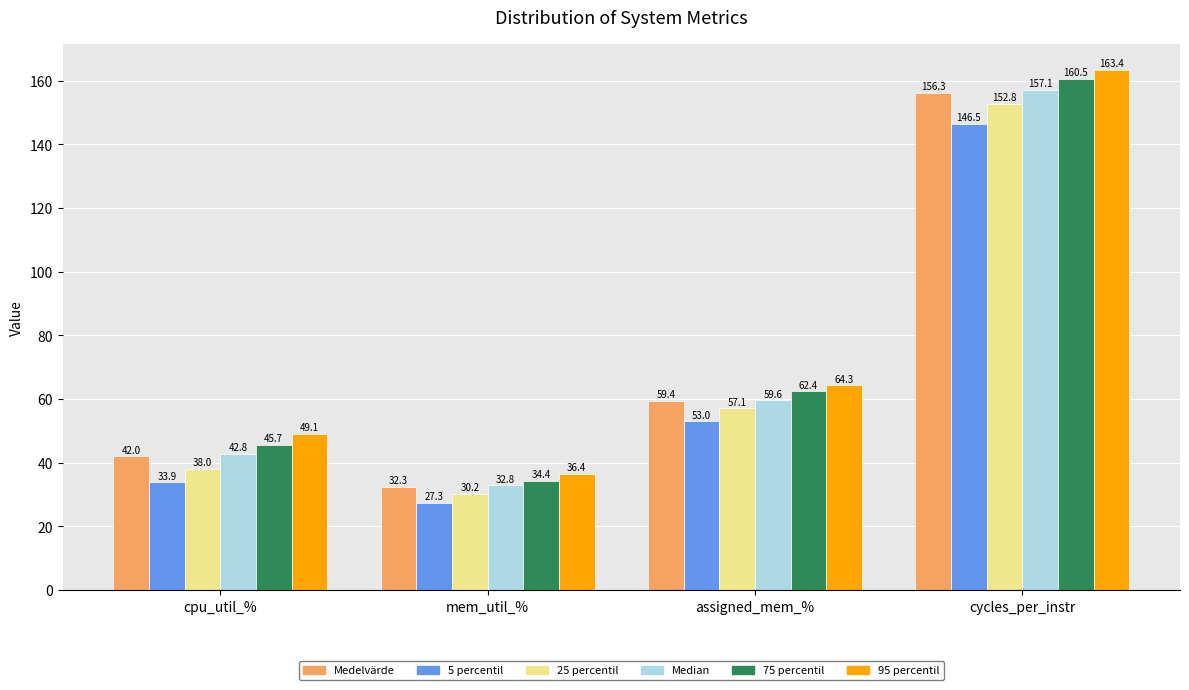

What is the sum of the 95 percentil values at cycles_per_instr and mem_util_%?

199.8